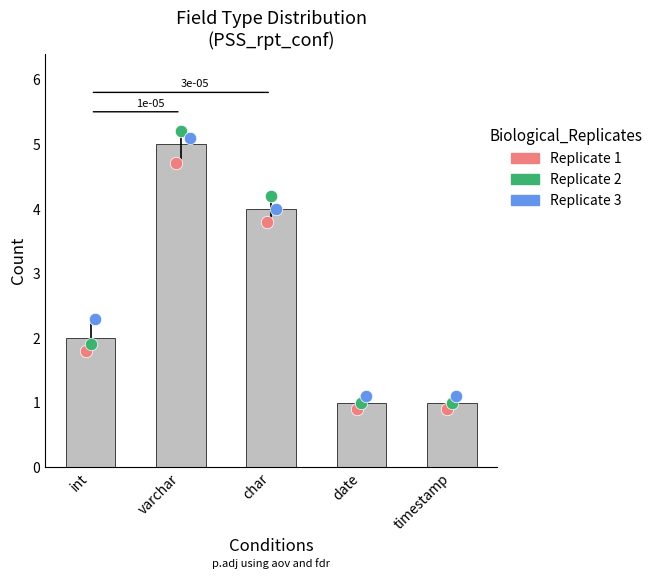

Which series contains the lowest Y value?

Replicate 1